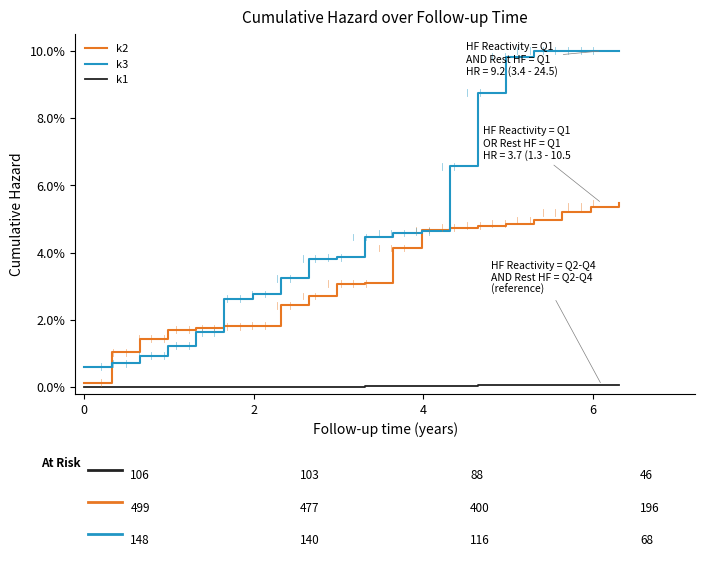

Does the chart display data point markers on the line(s)?

No